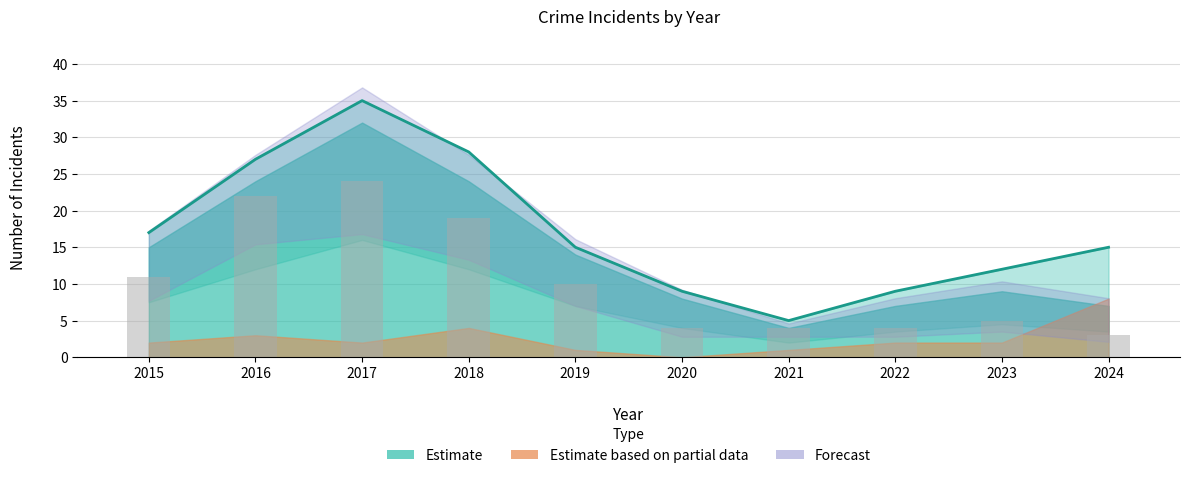

True or false: Theft (bars) has a value of 7 at 2021.

False